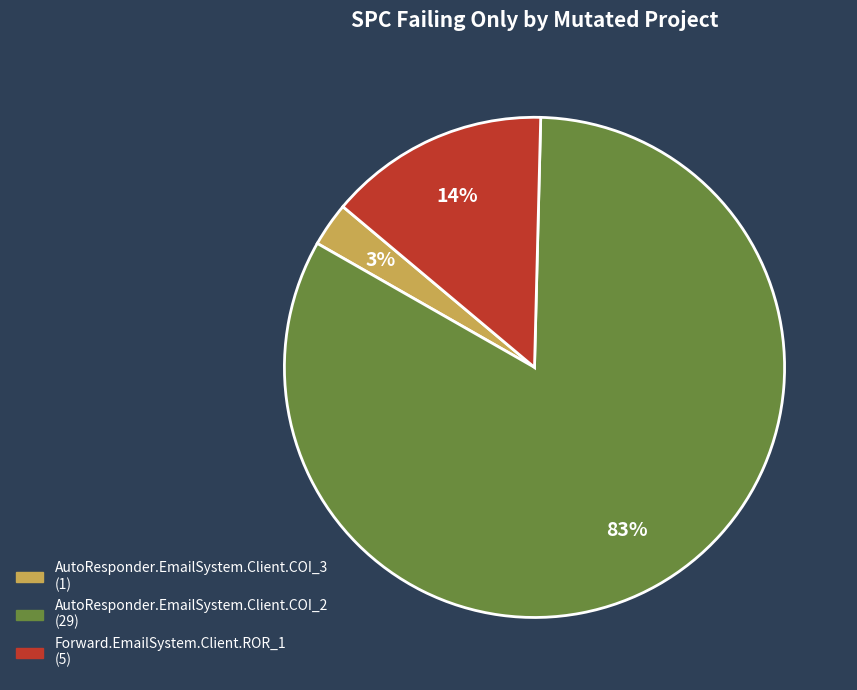

Which category has the smallest portion of the pie?

AutoResponder.EmailSystem.Client.COI_3